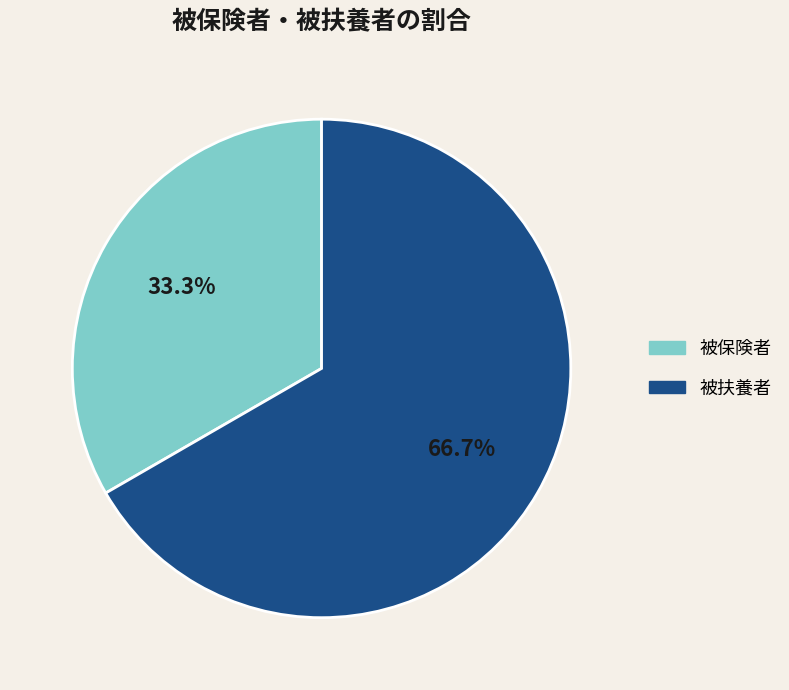

How many slices are in this pie chart?

2